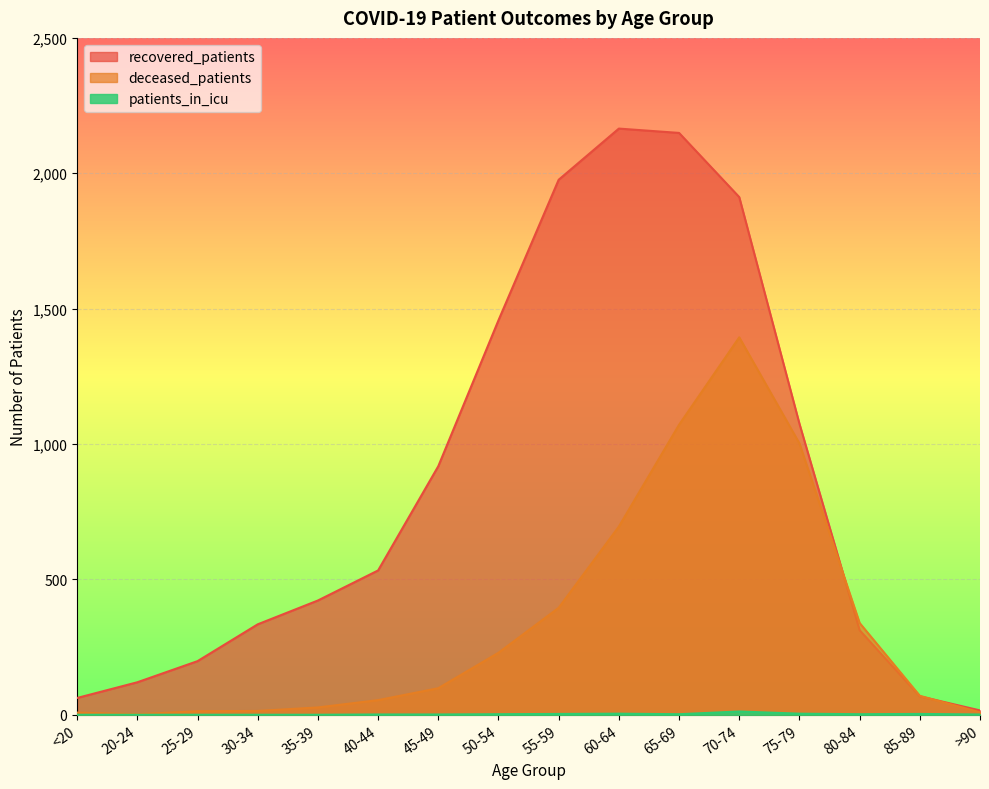

Where is the first local maximum for recovered_patients?

60-64